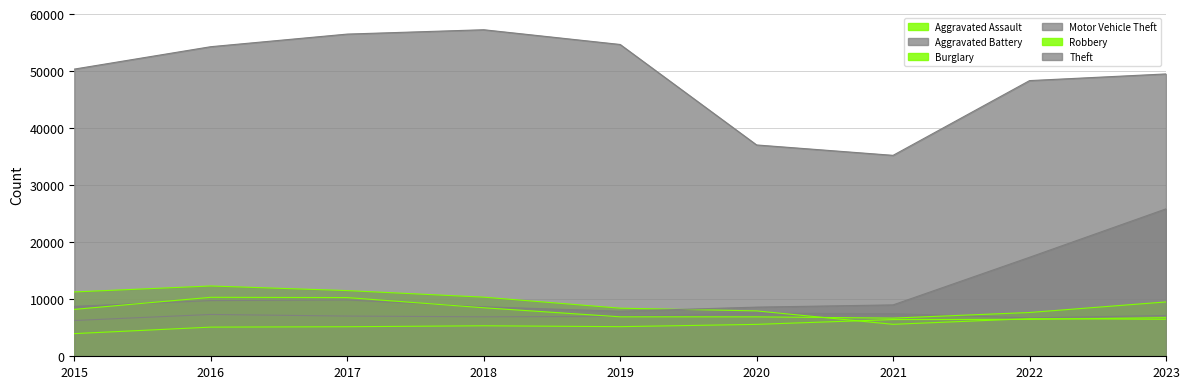

What is the difference between the second highest and second lowest values in the Aggravated Assault series?

1354